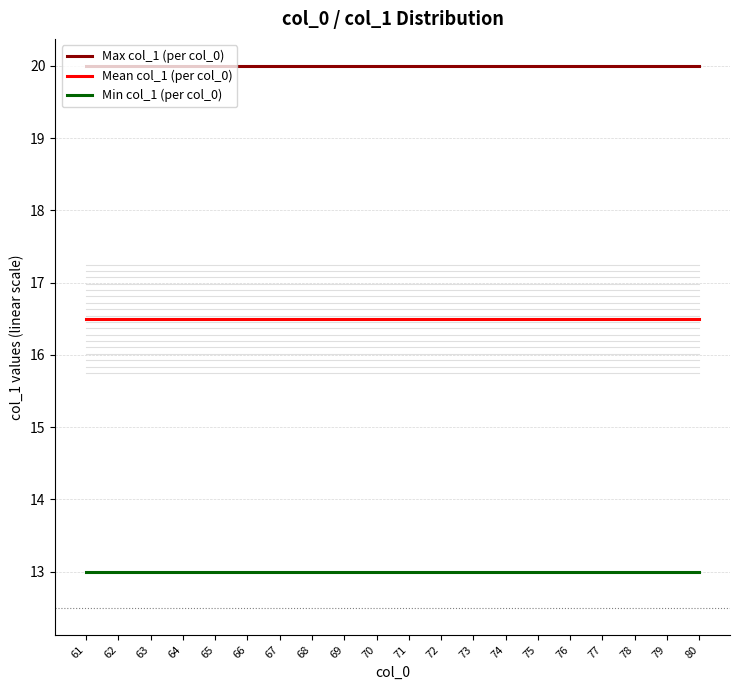

True or false: Min col_1 (per col_0) and Max col_1 (per col_0) intersect in this chart.

False